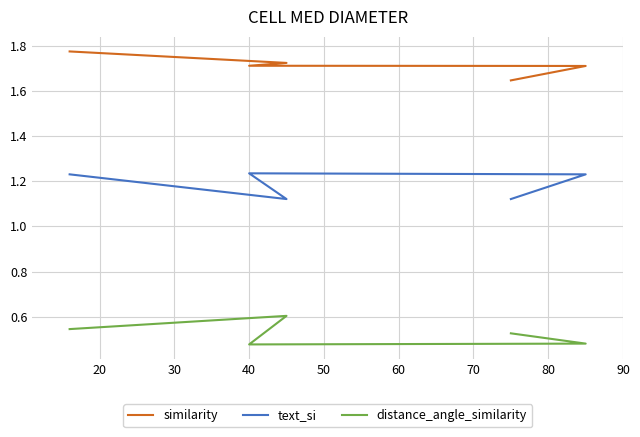

How many similarity values are between 1 and 2?

5